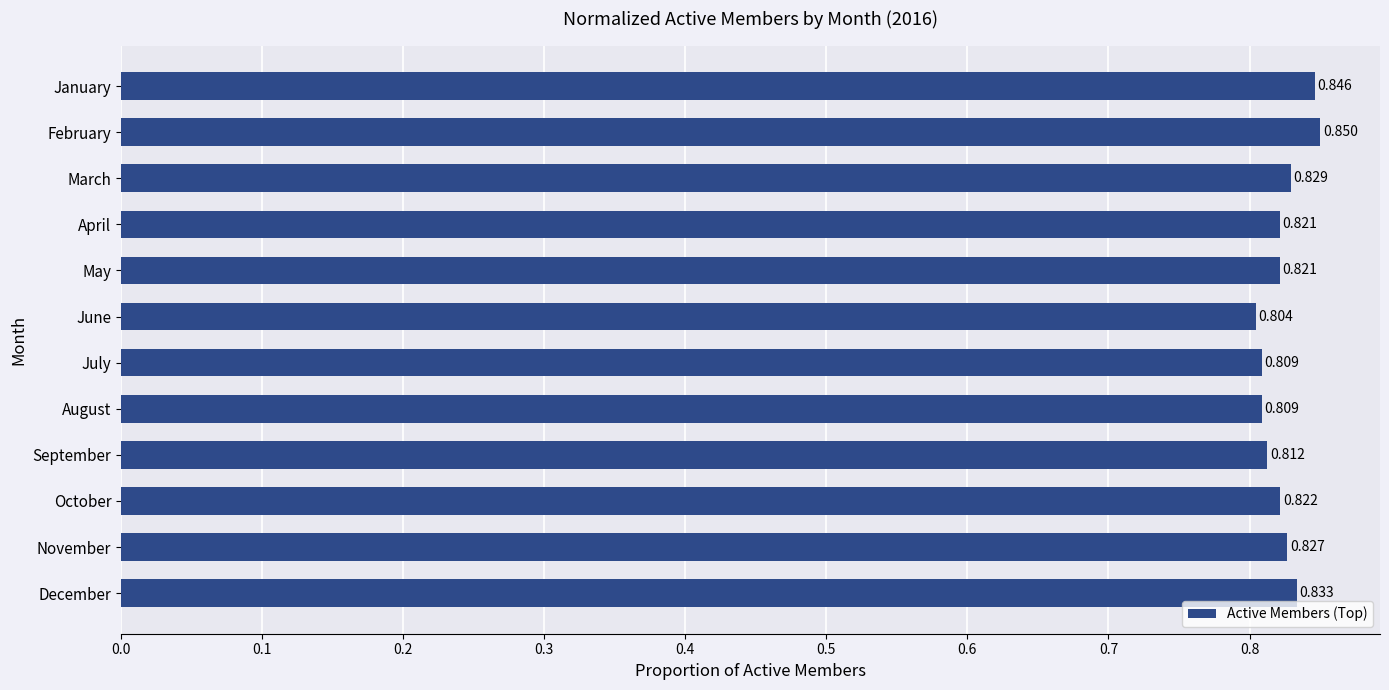

How many bars are there in total?

12